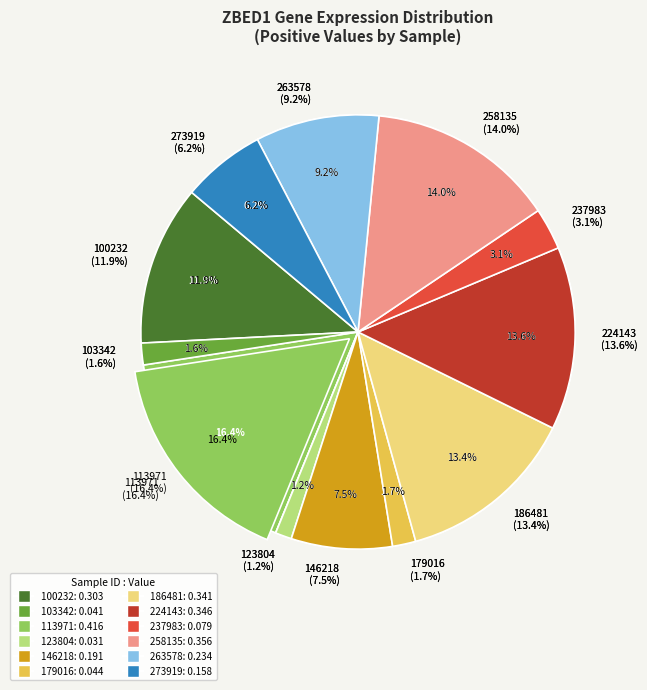

Does 258135 represent more than half of the total?

No